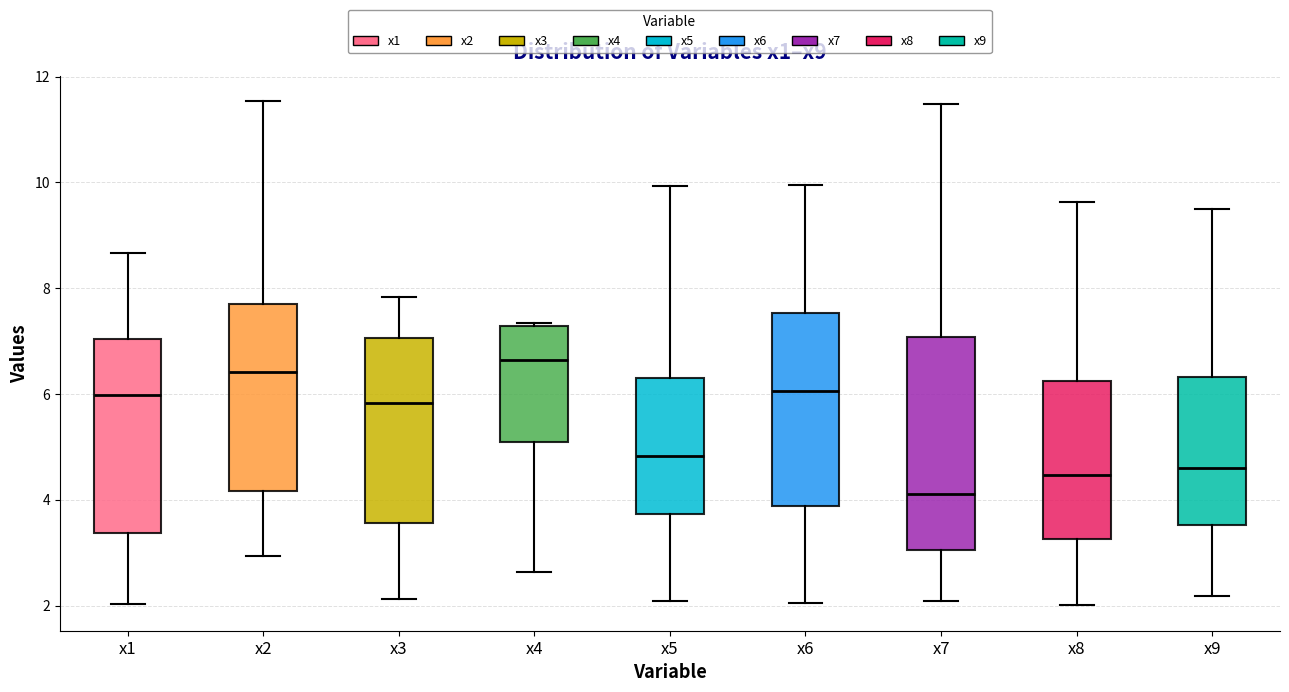

Reading left to right, read every box against the y-axis: the position of its median line, the range the box covers, and the ends of its whiskers. The values are not printed on the chart, so give them approximately, as read against the axis.

x1: median 6.0, box 3.4 to 7.0, whiskers 2.0 to 8.6
x2: median 6.4, box 4.2 to 7.8, whiskers 3.0 to 11.6
x3: median 5.8, box 3.6 to 7.0, whiskers 2.2 to 7.8
x4: median 6.6, box 5.0 to 7.2, whiskers 2.6 to 7.4
x5: median 4.8, box 3.8 to 6.4, whiskers 2.0 to 10.0
x6: median 6.0, box 3.8 to 7.6, whiskers 2.0 to 10.0
x7: median 4.2, box 3.0 to 7.0, whiskers 2.0 to 11.4
x8: median 4.4, box 3.2 to 6.2, whiskers 2.0 to 9.6
x9: median 4.6, box 3.6 to 6.4, whiskers 2.2 to 9.6